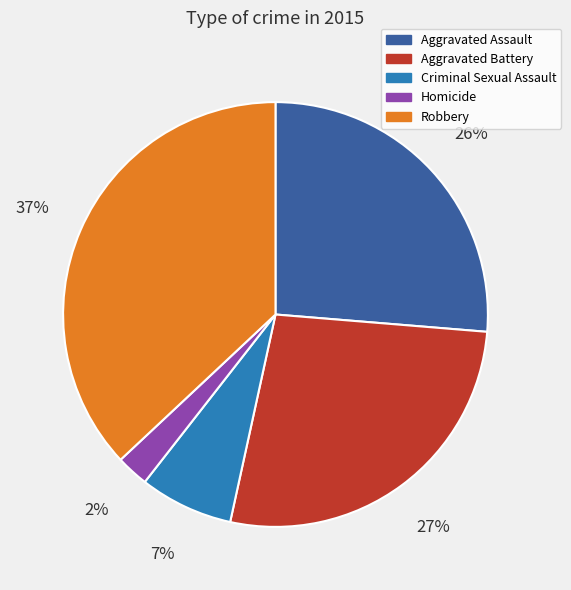

Which has a higher value, Aggravated Battery or Homicide?

Aggravated Battery